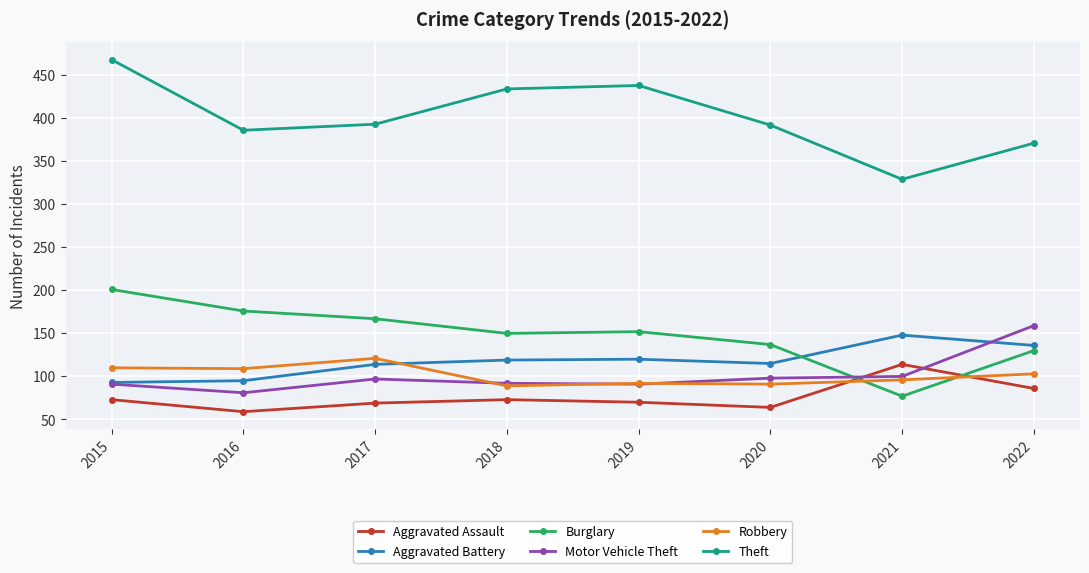

What is the average value of the Robbery series?

101